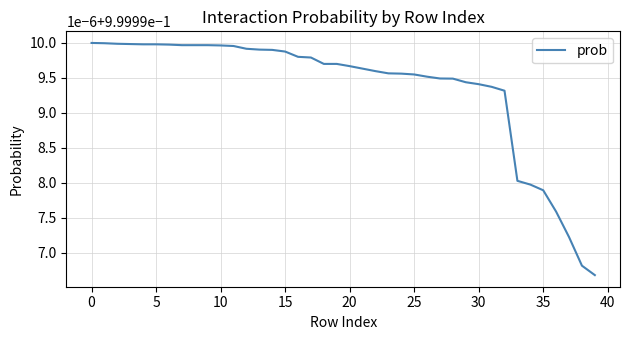

Does the chart display data point markers on the line(s)?

No